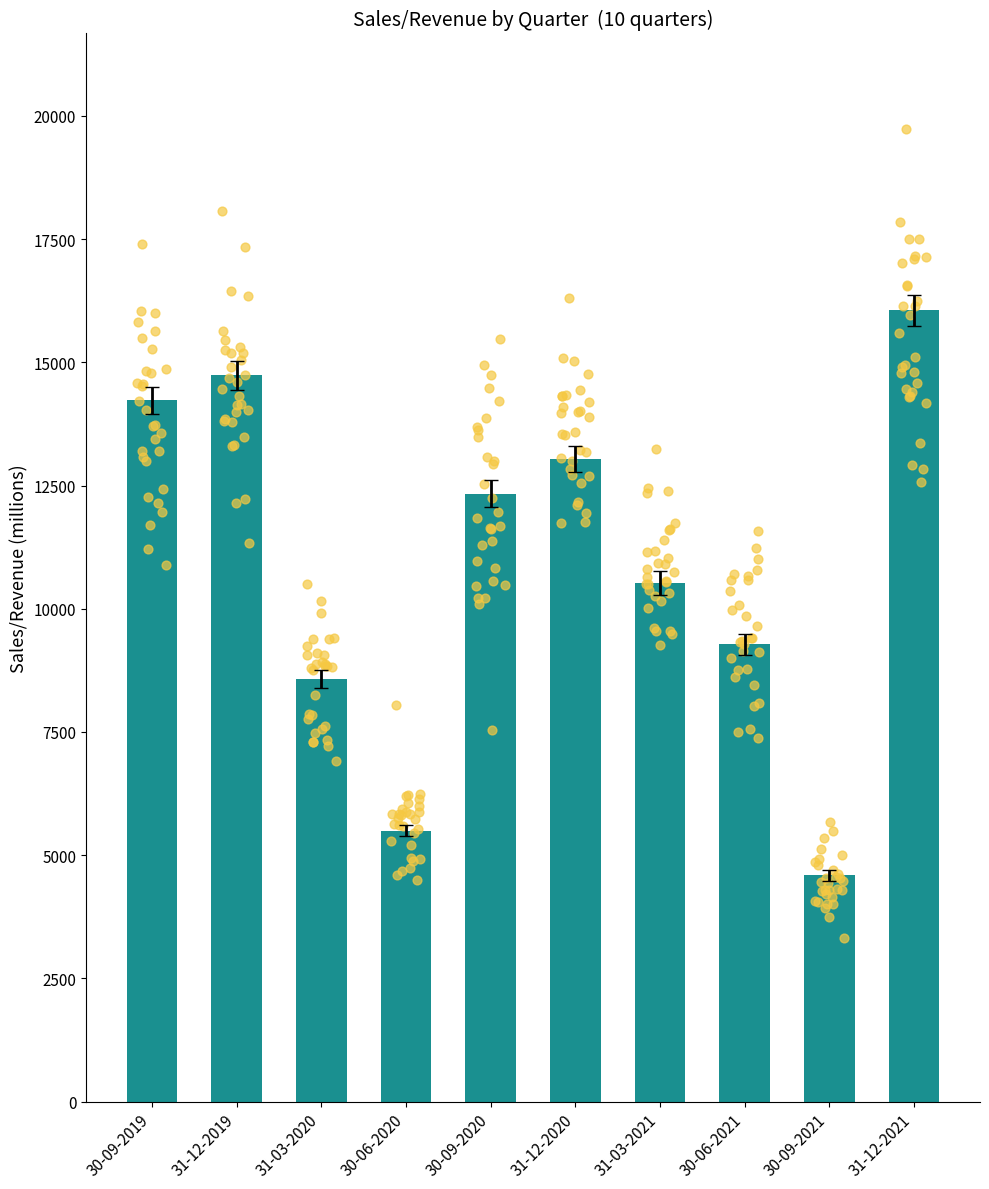

Approximately how many times larger is the value at 31-12-2021 compared to 30-09-2021?

3.5